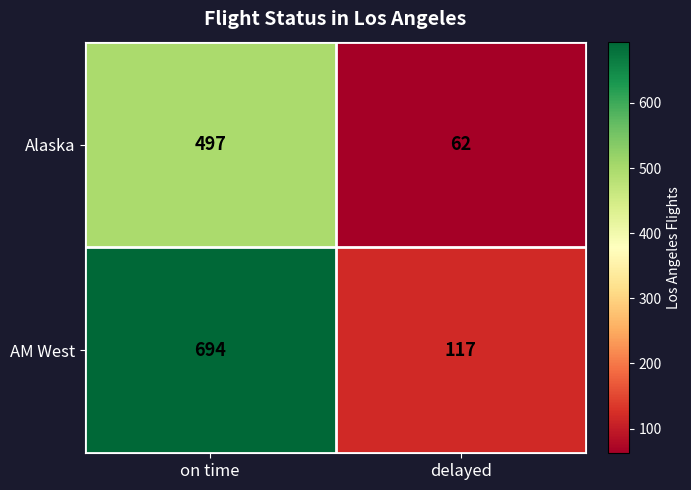

Which series changed the most between on time and delayed?

AM West